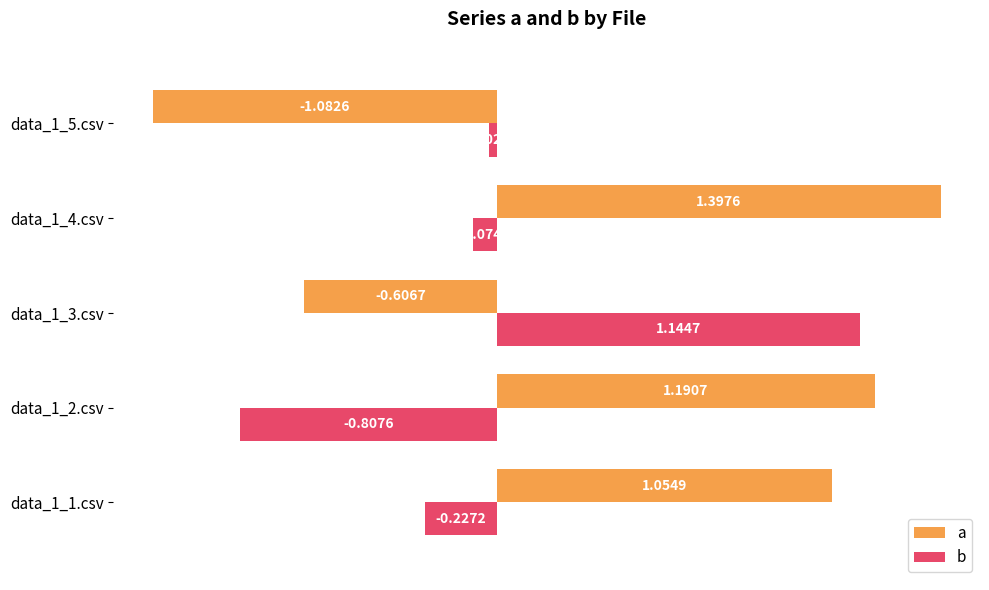

What is the difference between the maximum and minimum values in the b series?

2.0